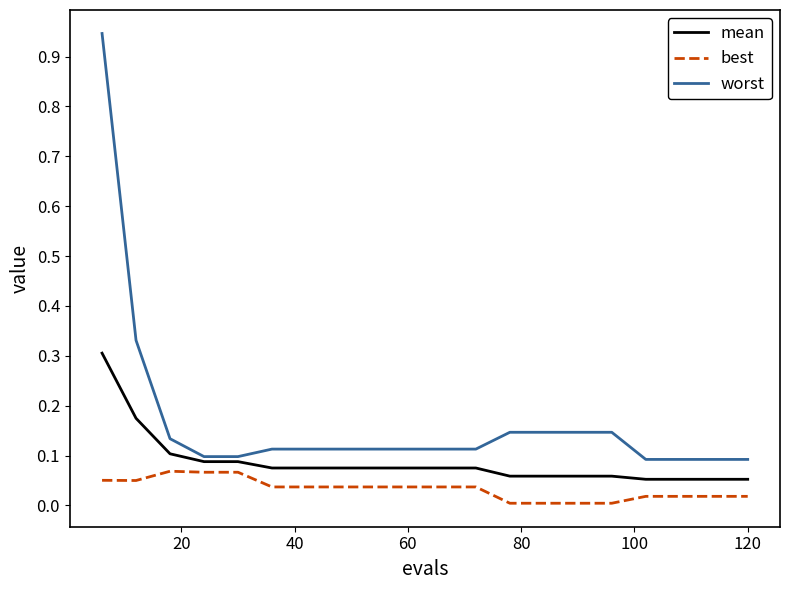

True or false: best and mean cross at least once.

False